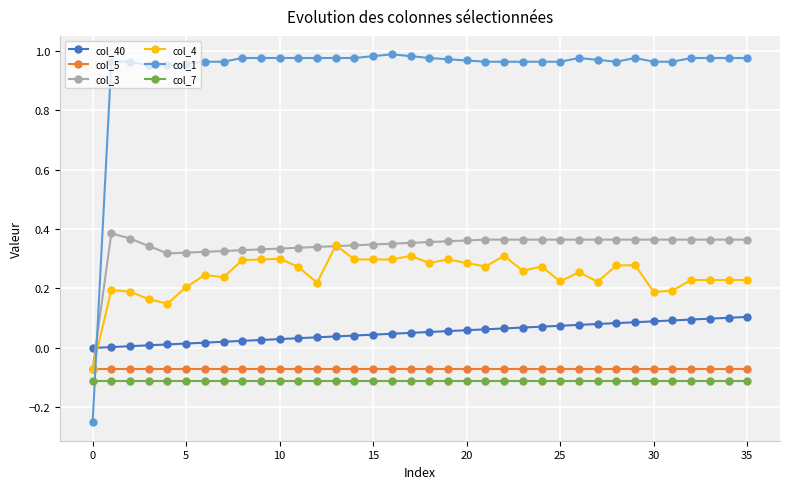

True or false: col_7 and col_3 cross at least once.

False